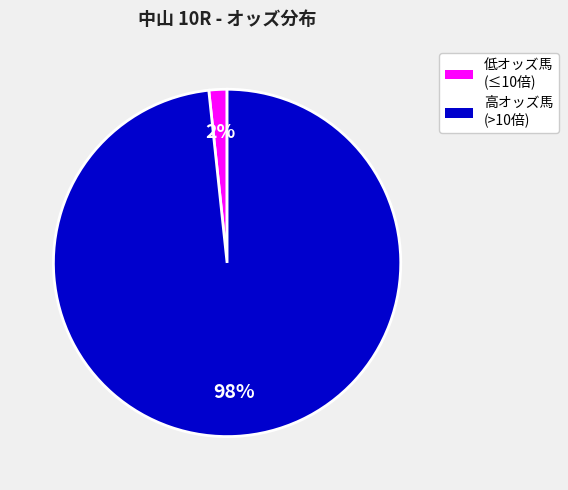

Does any single category account for the majority?

Yes